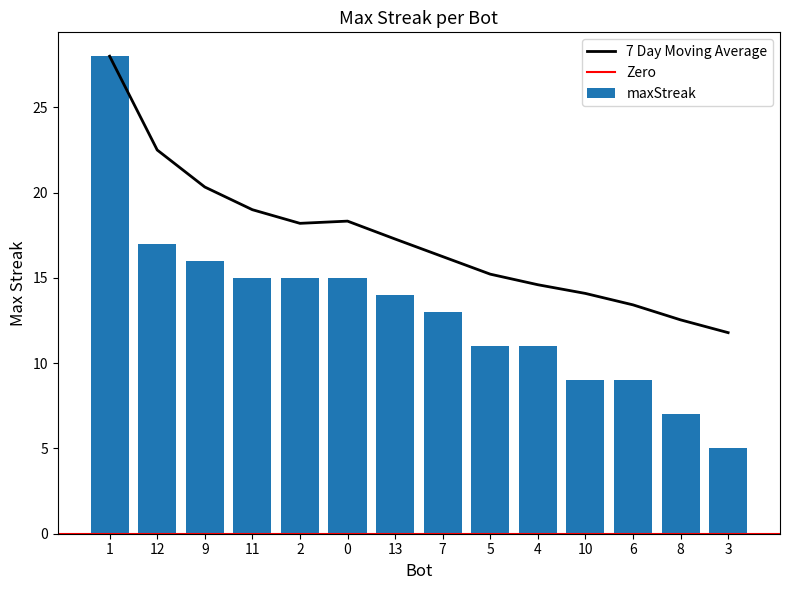

How many data points are above 14?

6